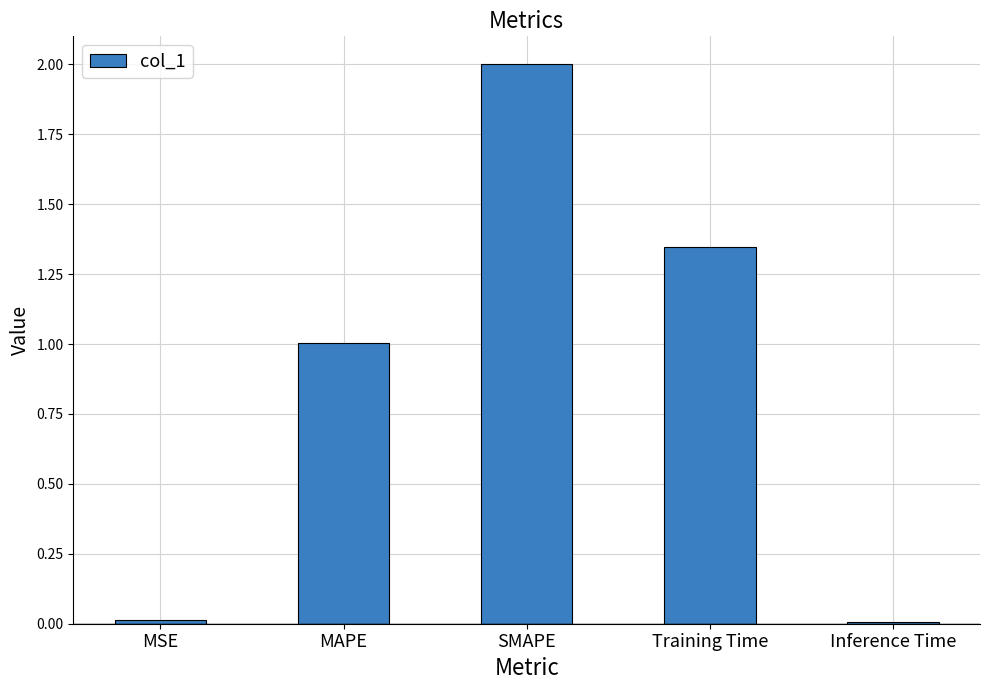

At which category does the chart reach its peak across all series?

SMAPE